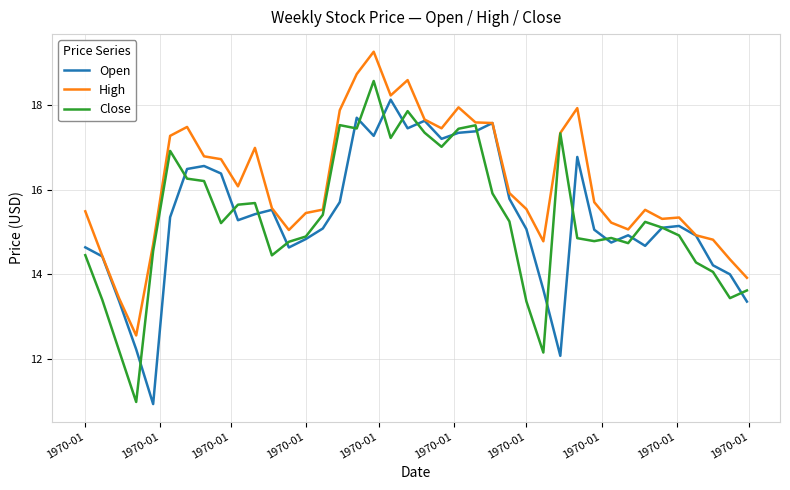

Does the chart have visible grid lines?

Yes